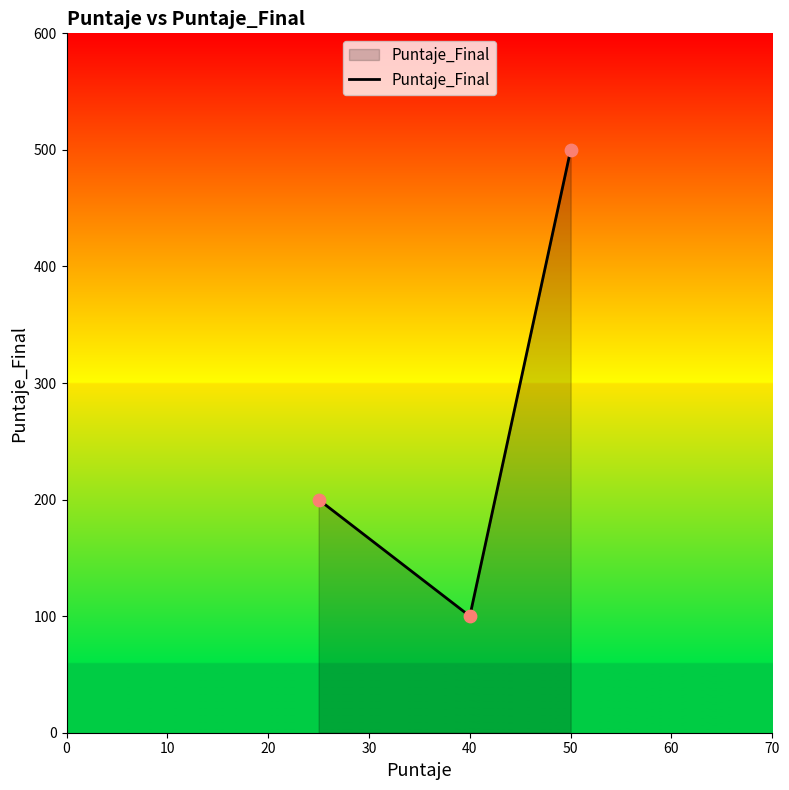

What is the smallest value displayed?

100